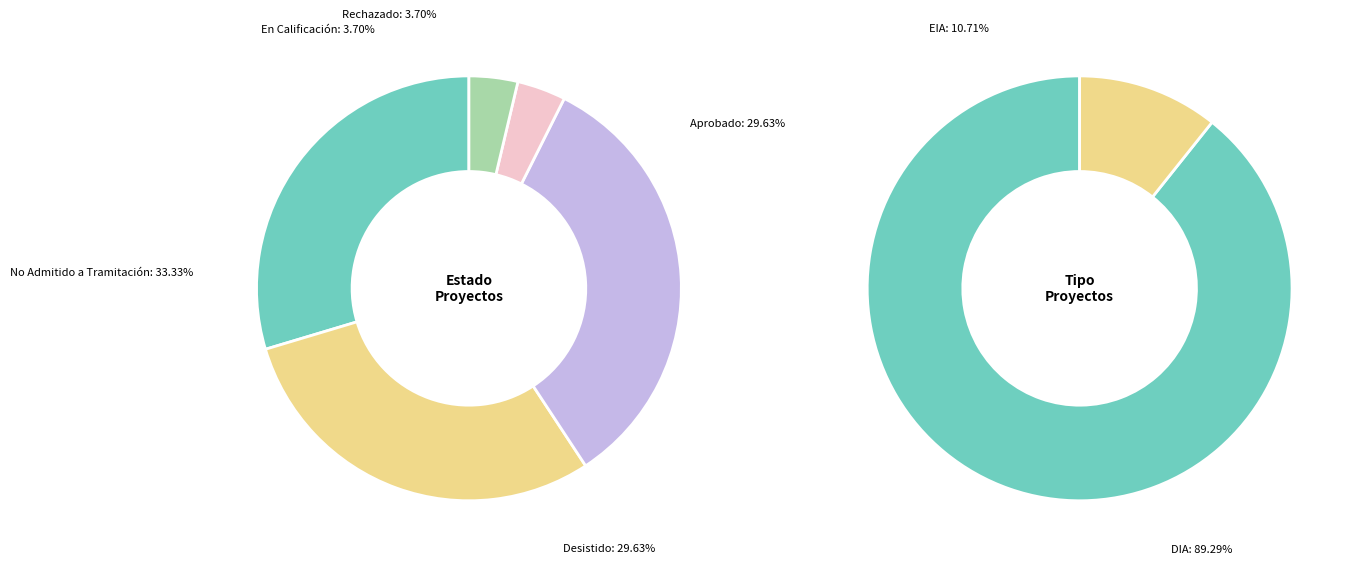

Combined, do Aprobado and Rechazado account for over 50%?

No